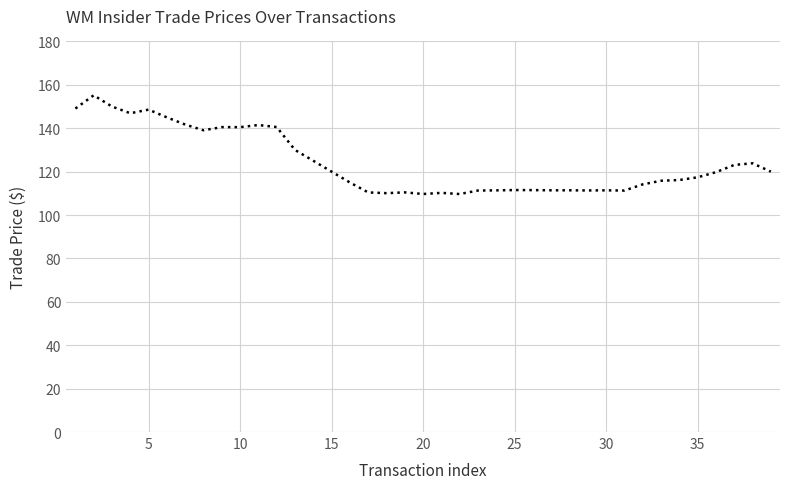

What is the maximum value shown in the chart?

155.2